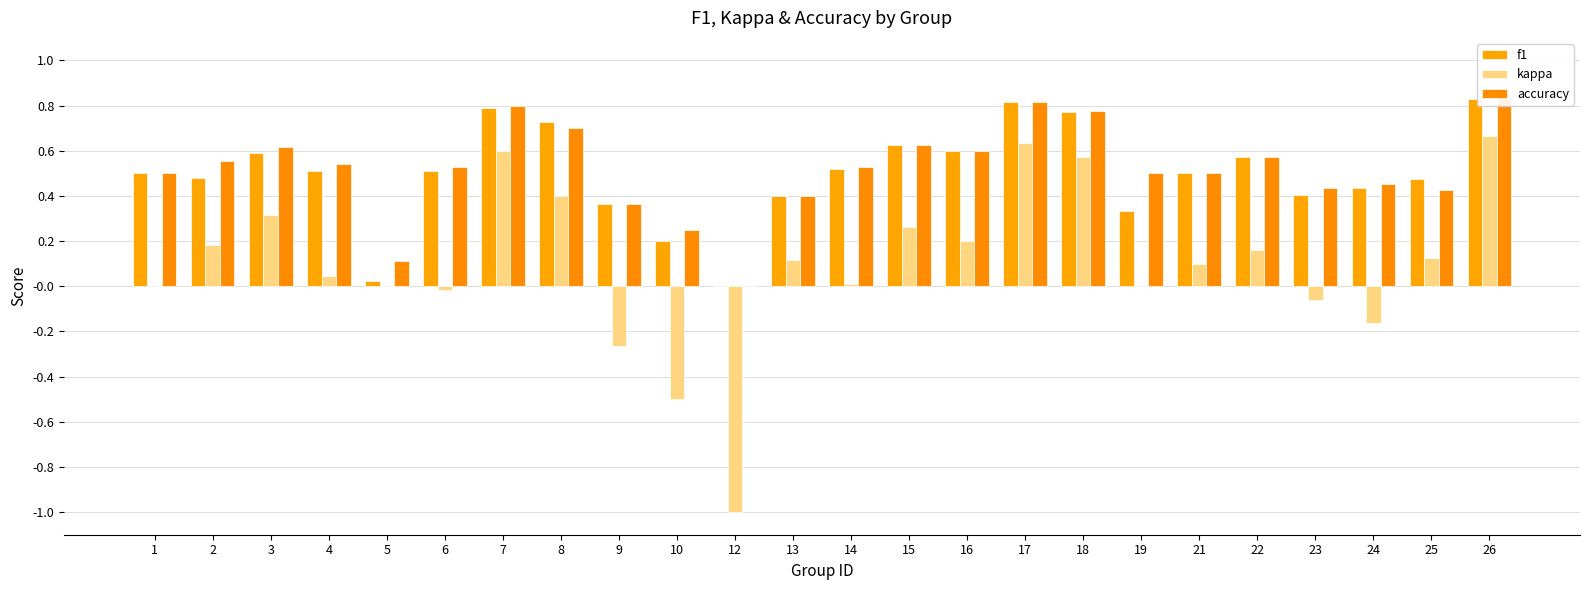

Is the value of kappa at 7 greater than the value of f1 at 3?

Yes